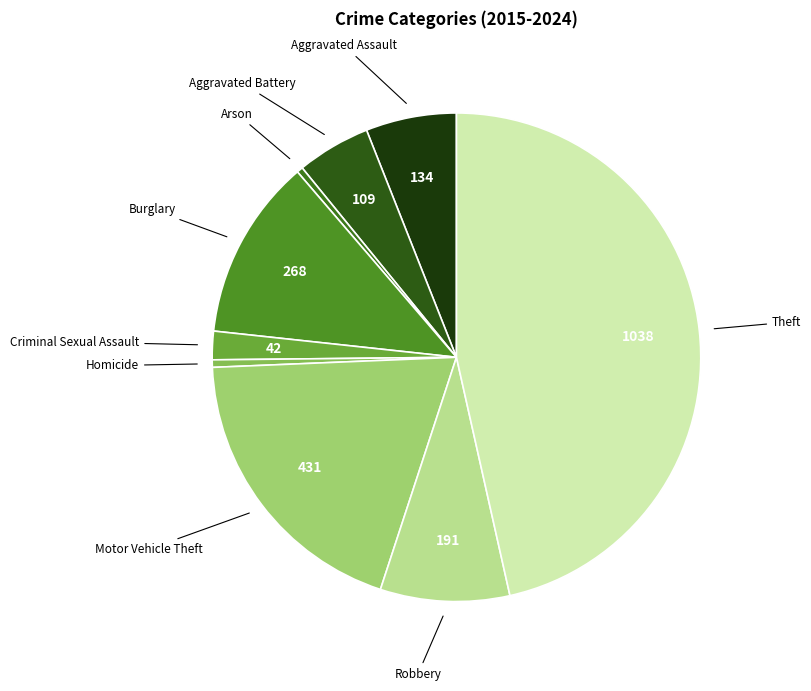

Between Motor Vehicle Theft and Theft, which is larger?

Theft